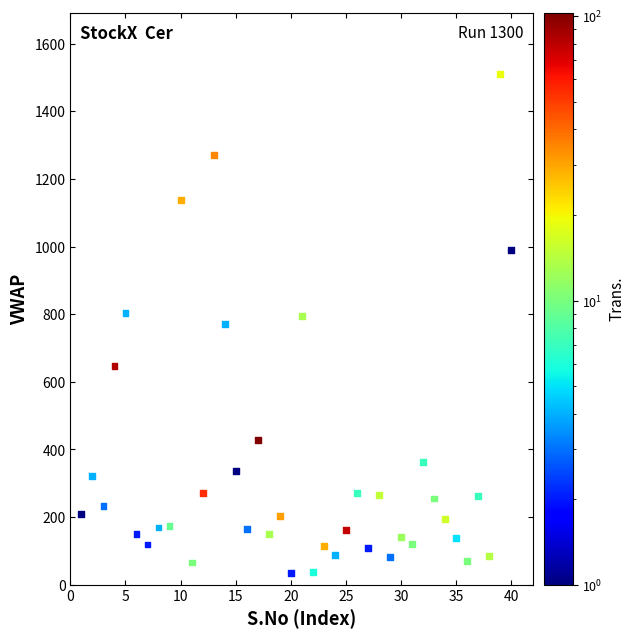

What is the range of X values (max minus min)?

39.0